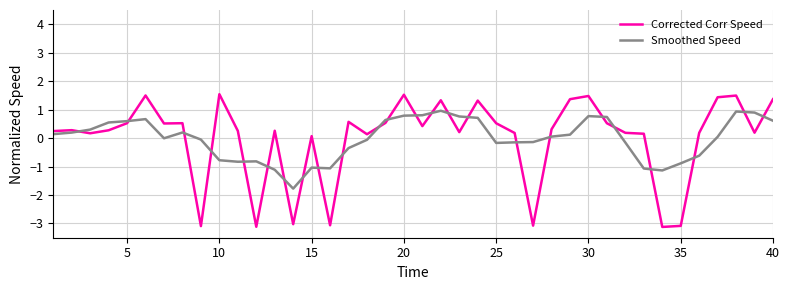

Is this an area chart (filled region under the line)?

No